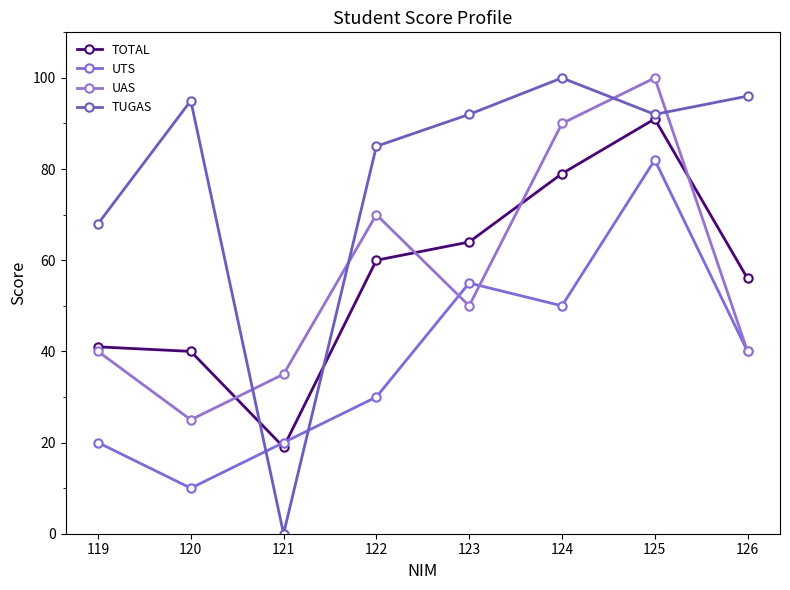

What is the highest value of the TUGAS series?

100